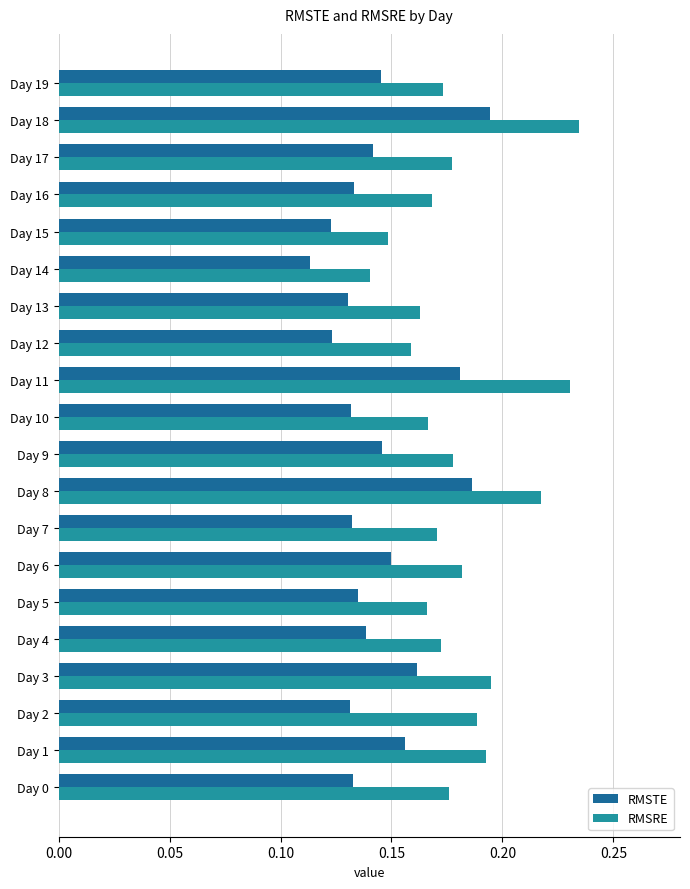

Which series has the largest range (max minus min)?

RMSRE